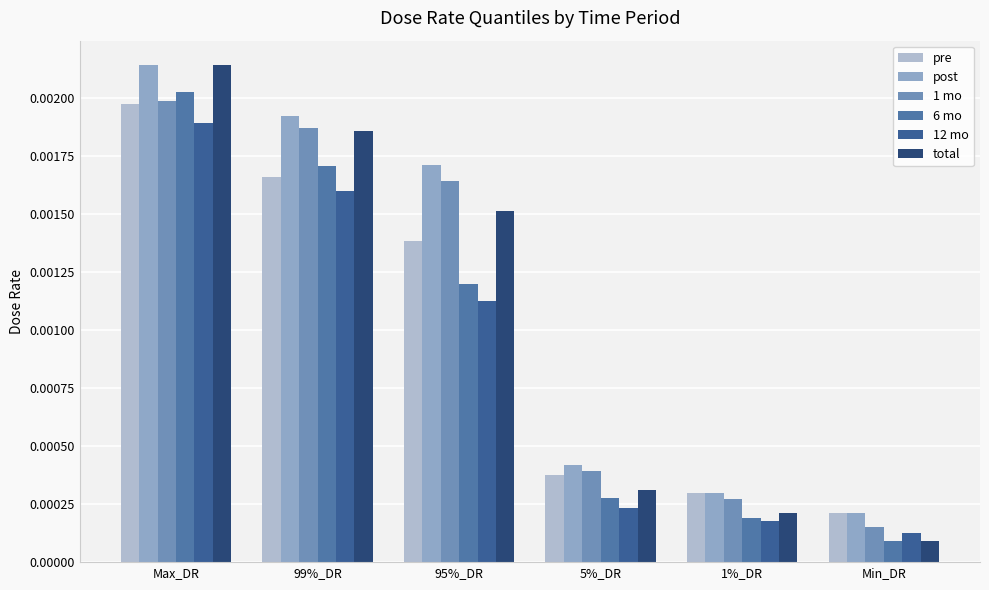

How many series are shown in this chart?

6